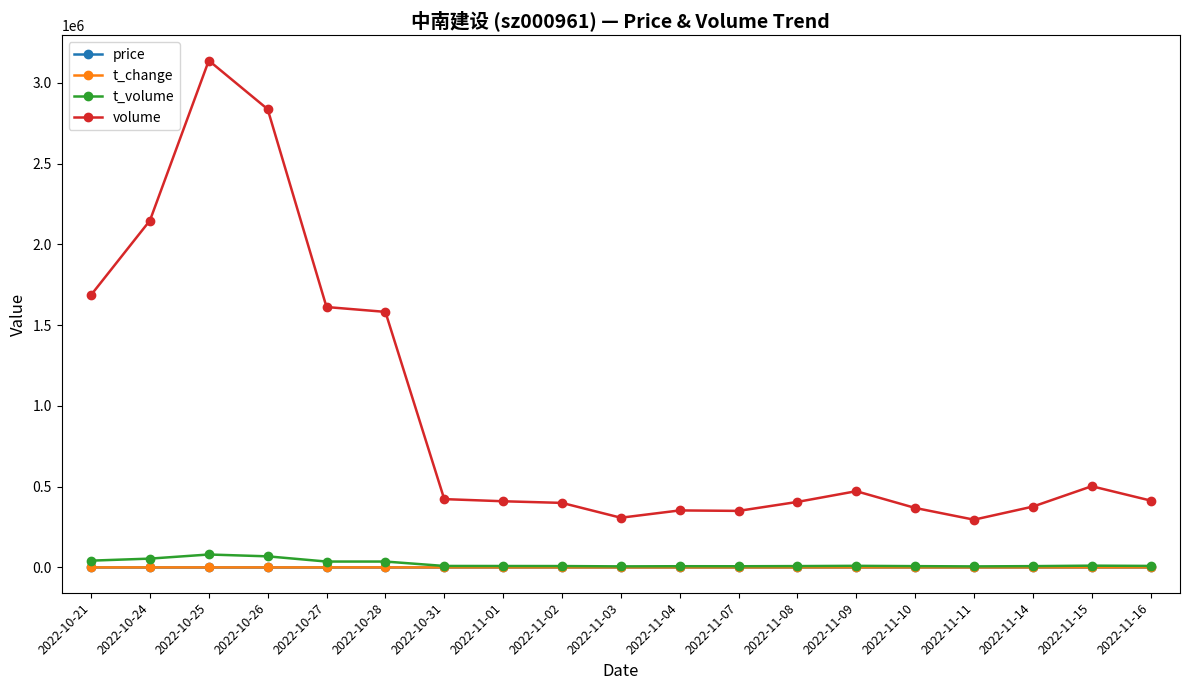

Where is the first local maximum for volume?

2022-10-25